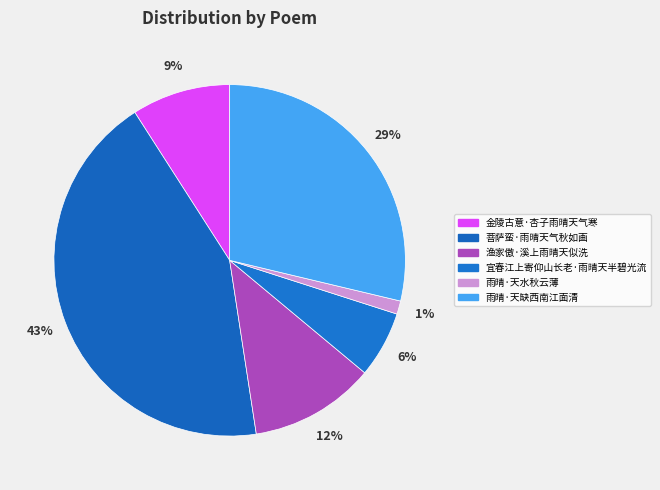

How many slices are in this pie chart?

6